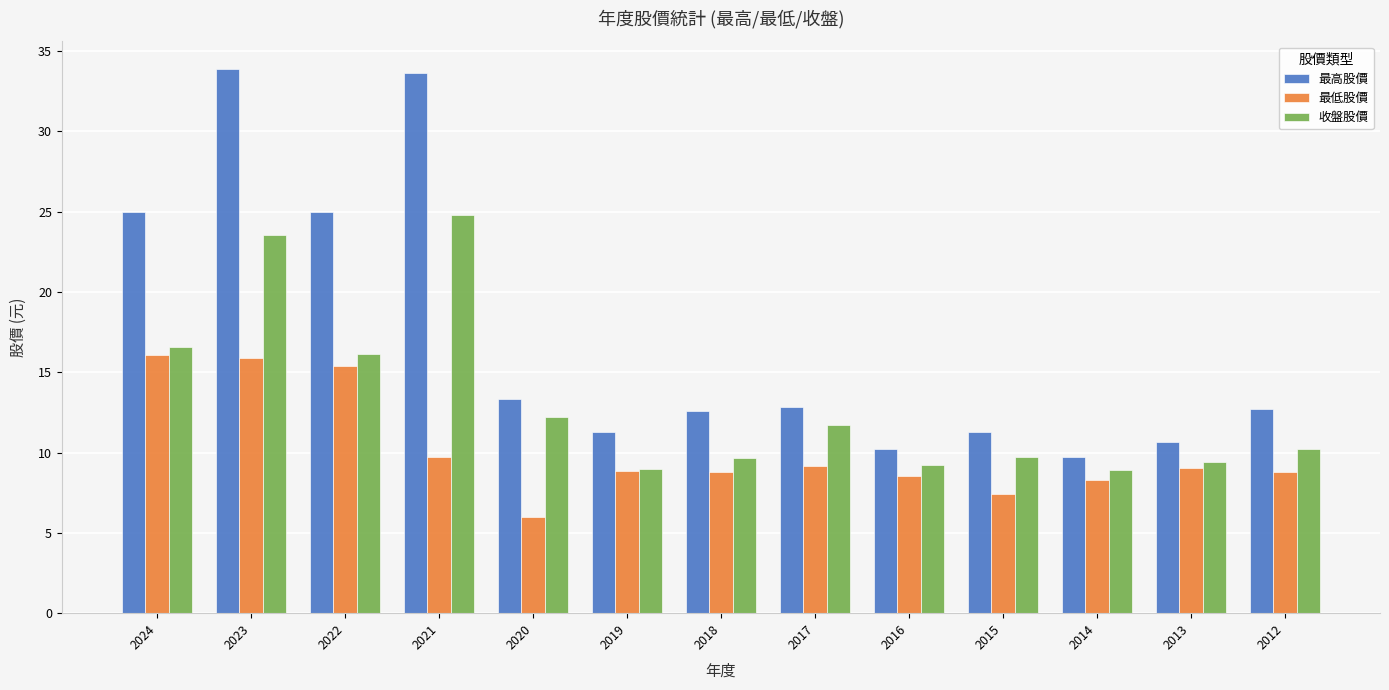

Rank the series by their average value, from highest to lowest.

最高股價, 收盤股價, 最低股價